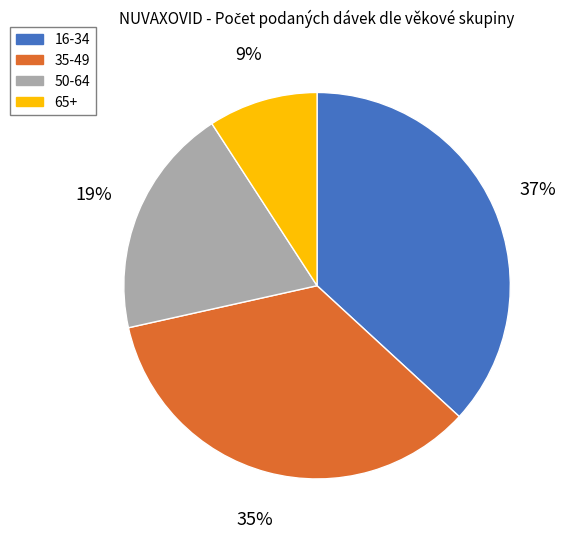

Does any single category account for the majority?

No